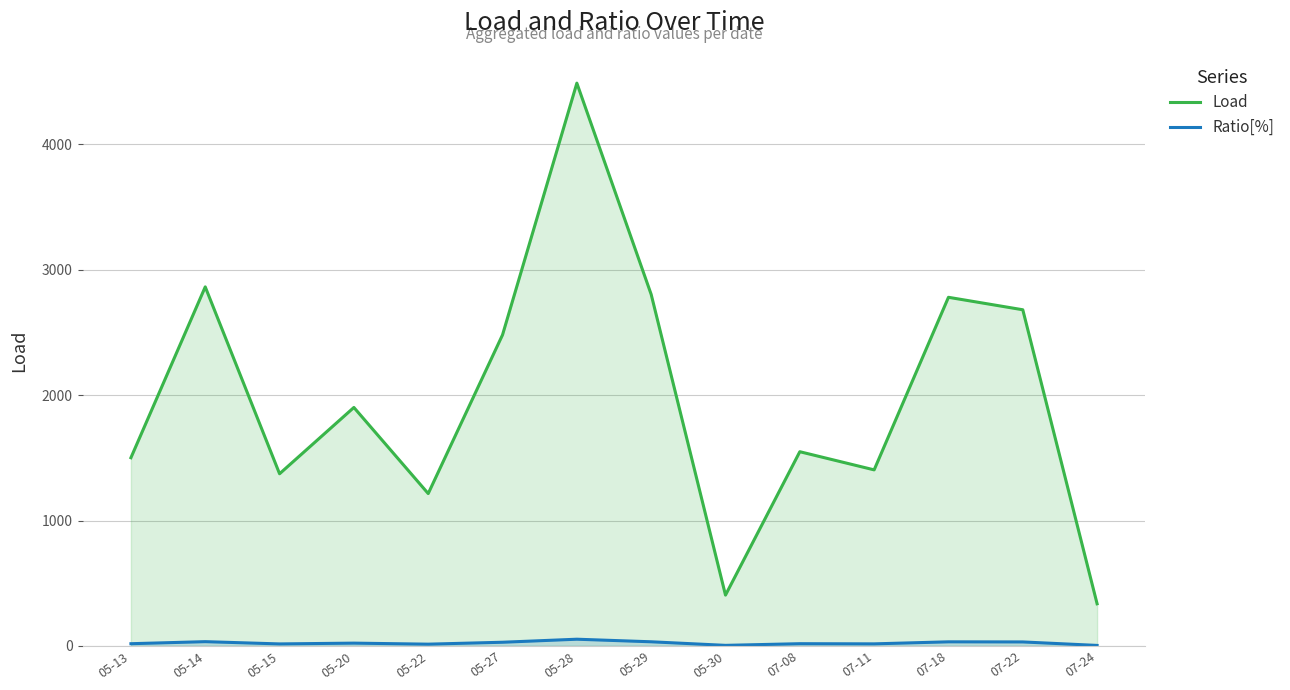

True or false: Load and Ratio[%] cross at least once.

False